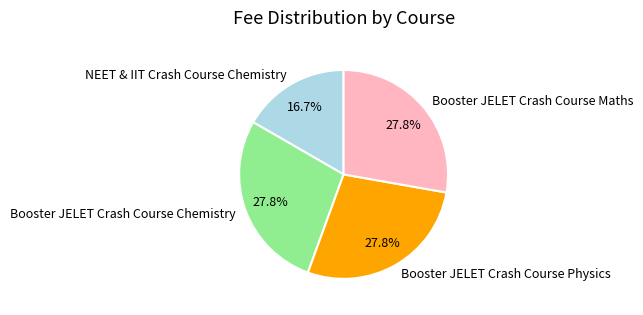

To the nearest percent, what percentage of the pie is NEET & IIT Crash Course Chemistry?

17%